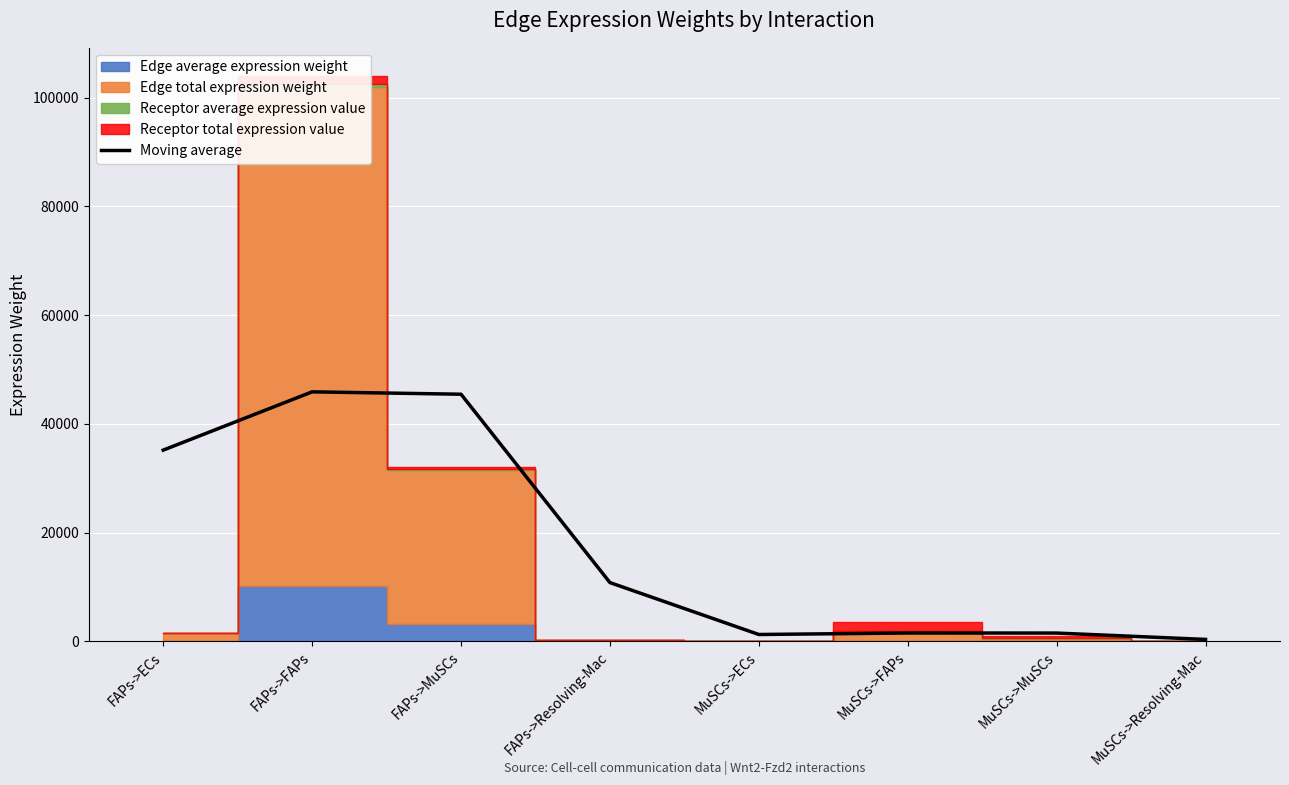

What is the sum of all values?

142046.7